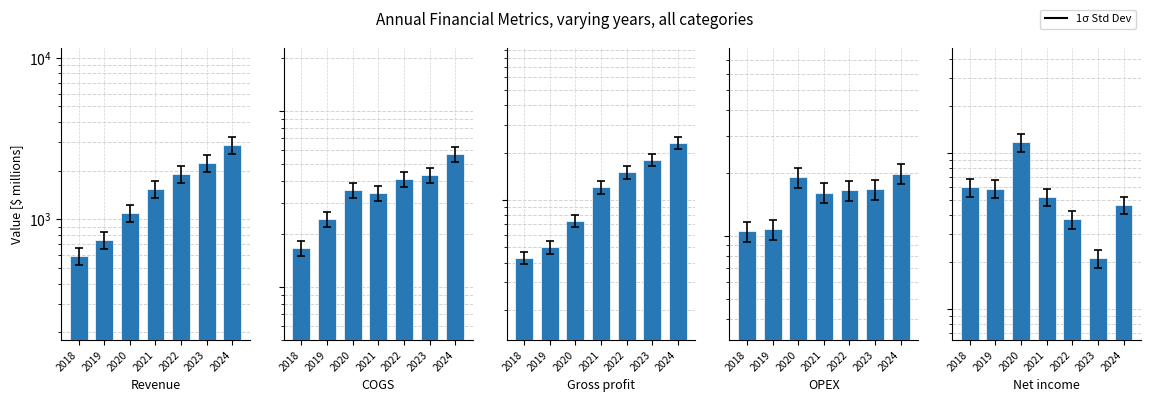

At 2023, list the series in order from largest to smallest.

Revenue, Gross profit, OPEX, COGS, Net income